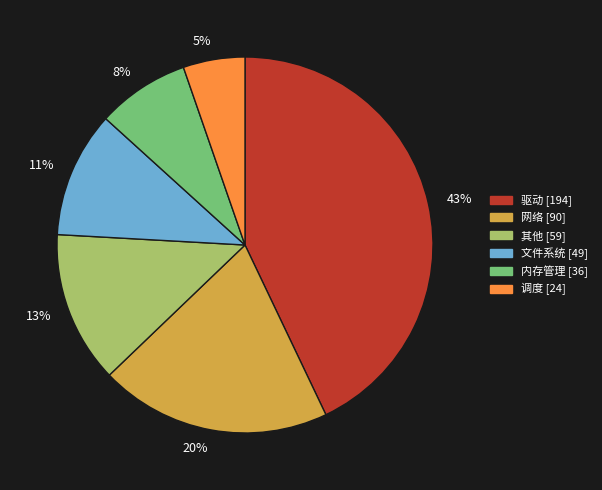

Count the number of slices in the pie.

6